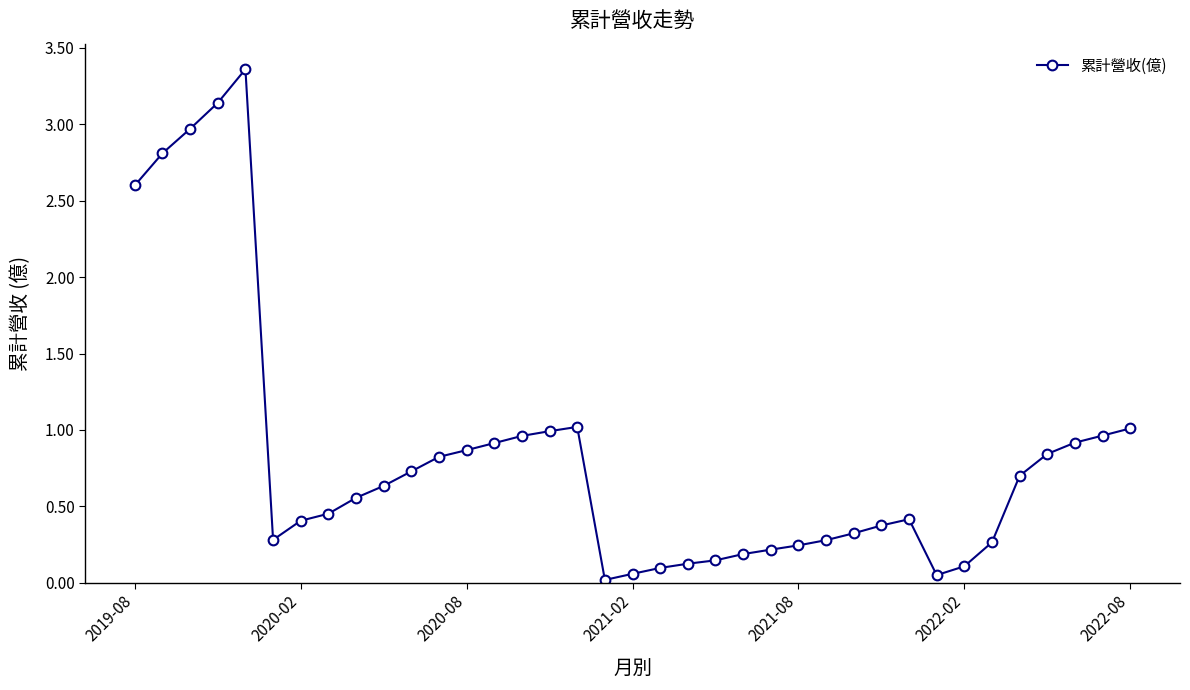

True or false: there are more than 2 points higher than both neighbors.

True